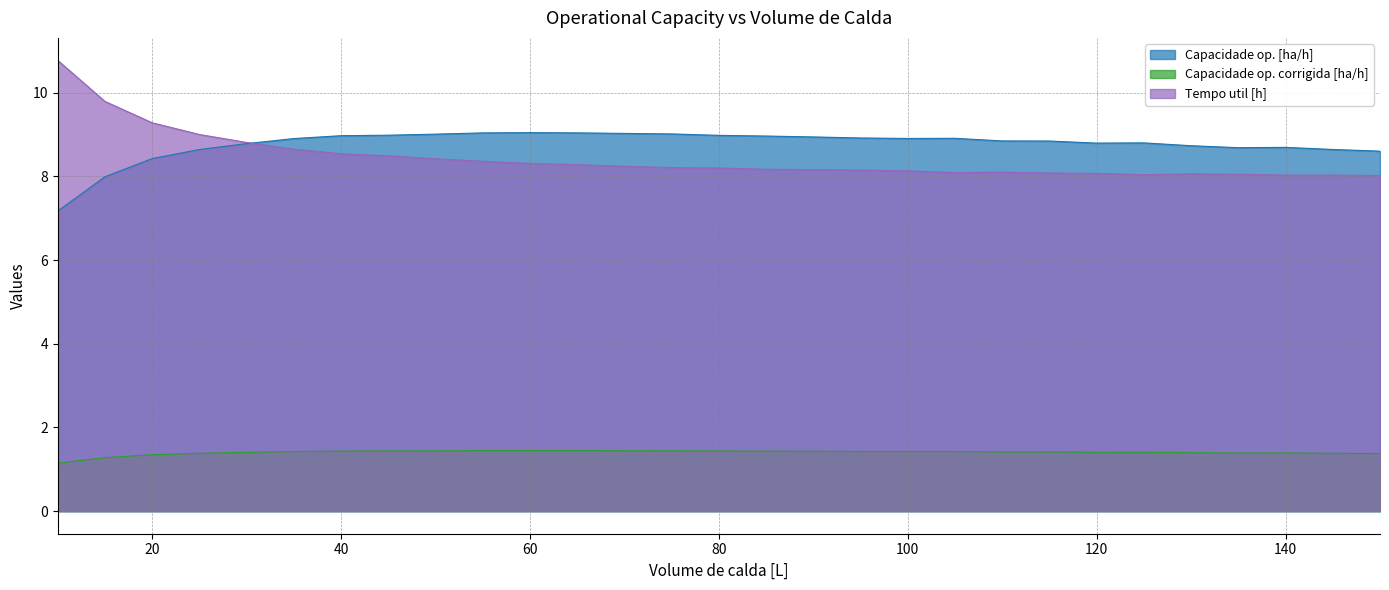

How many data points does each series have?

29